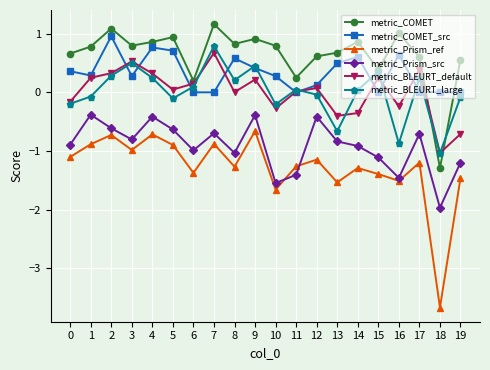

Which series has the largest total across all categories?

metric_COMET